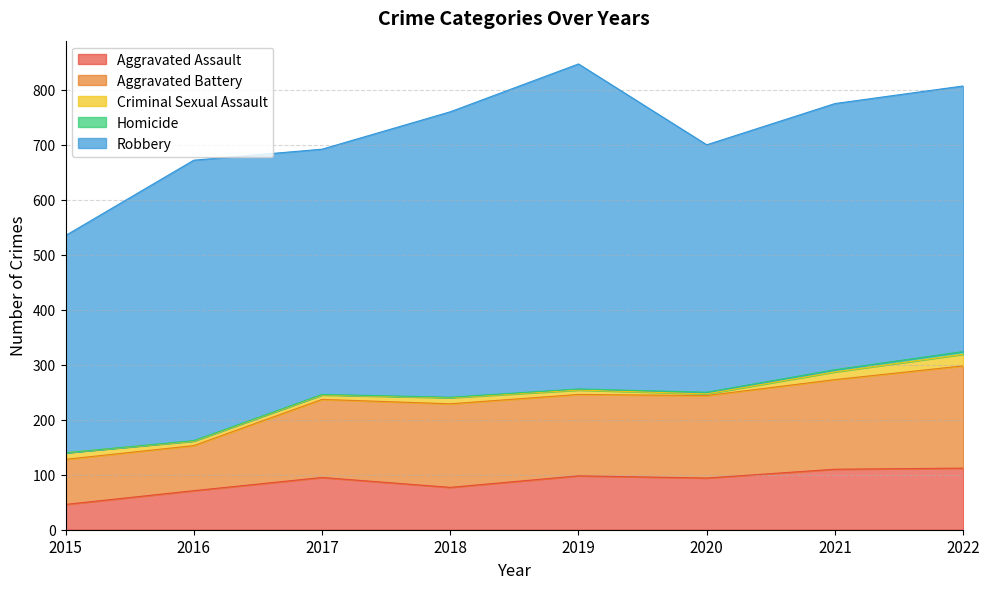

Which has a higher value, 2016 or 2021?

2021